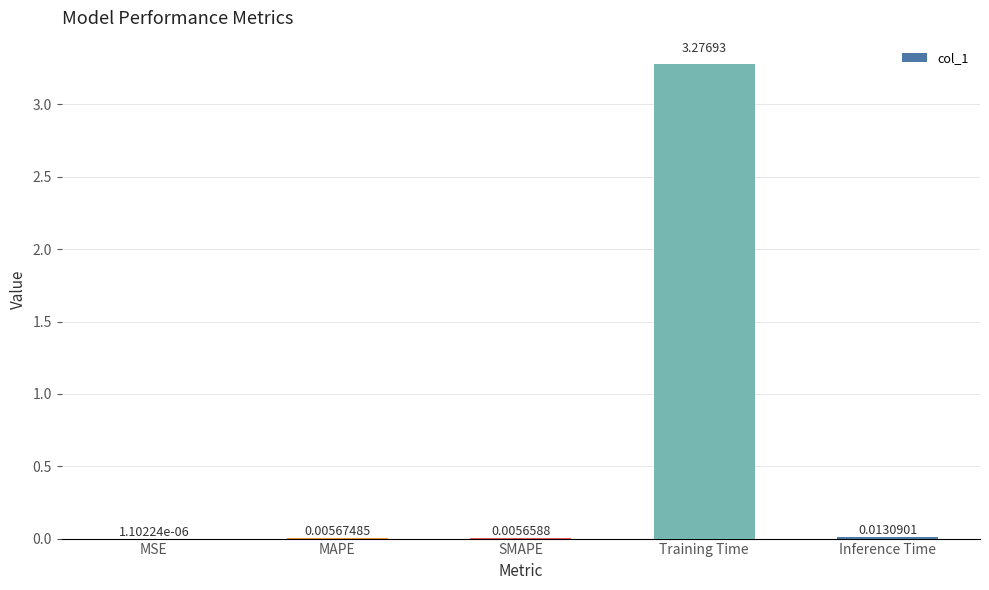

At which category does the chart reach its peak across all series?

Training Time